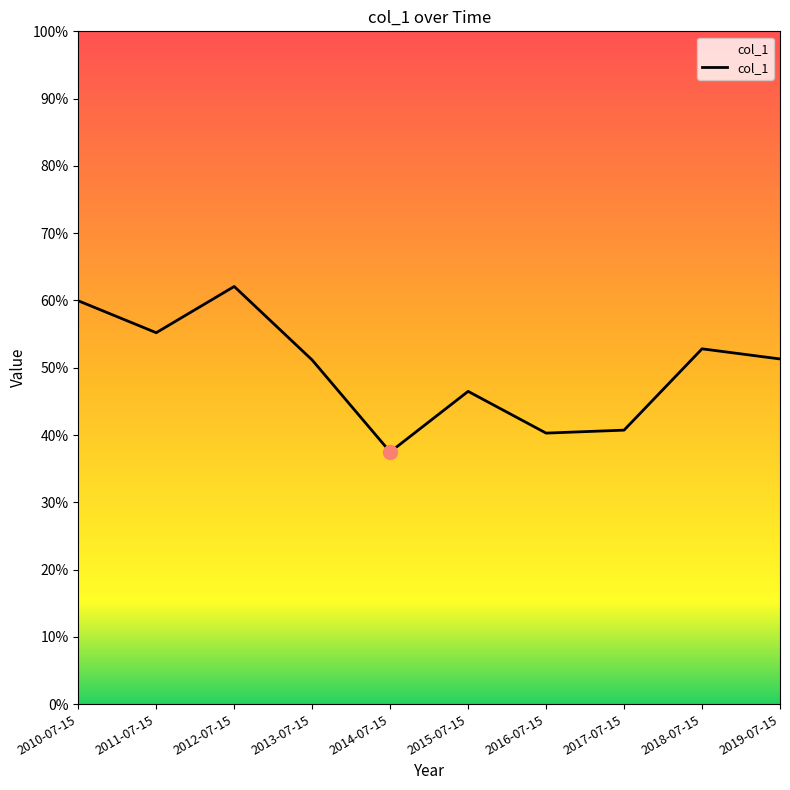

At which label is the value closest to 0?

2014-07-15